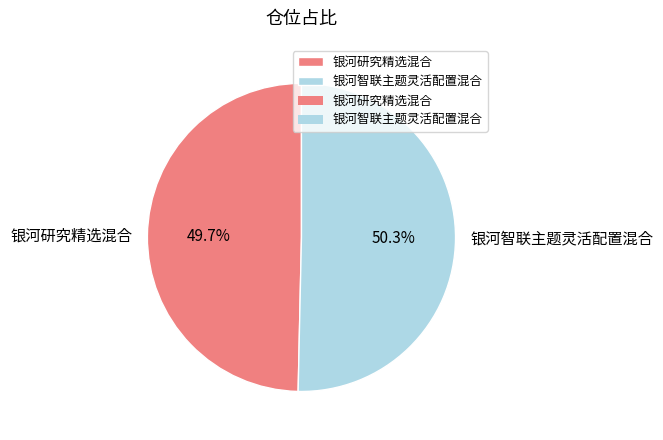

How many segments does this pie chart have?

2